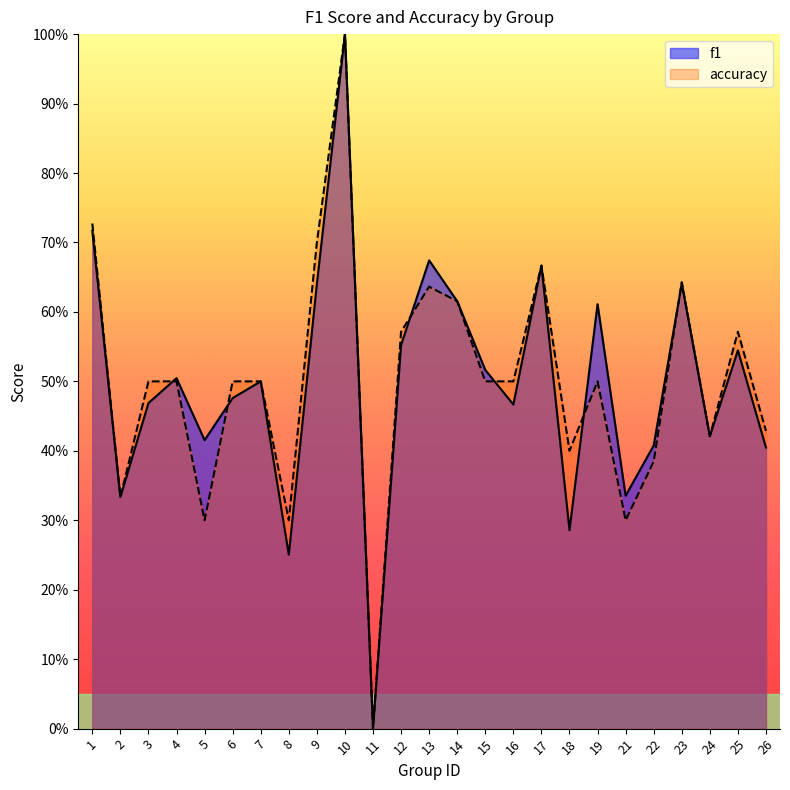

Is the value of f1 at 23 greater than the value of accuracy at 22?

Yes